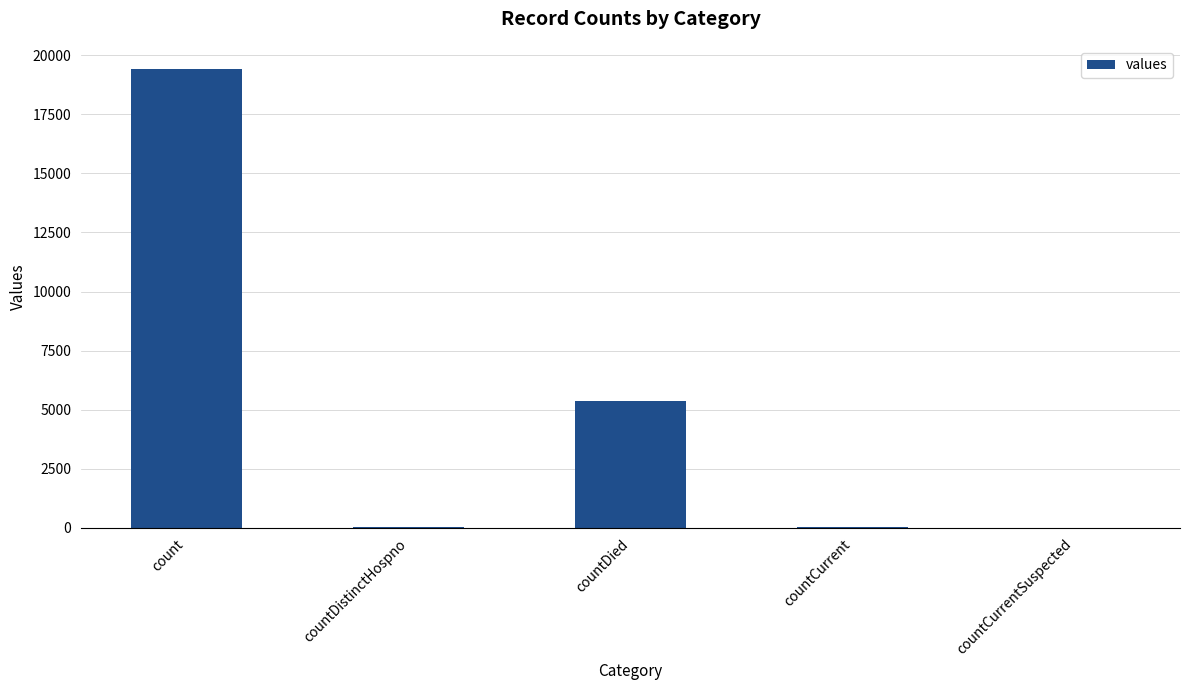

Are the bars horizontal?

No